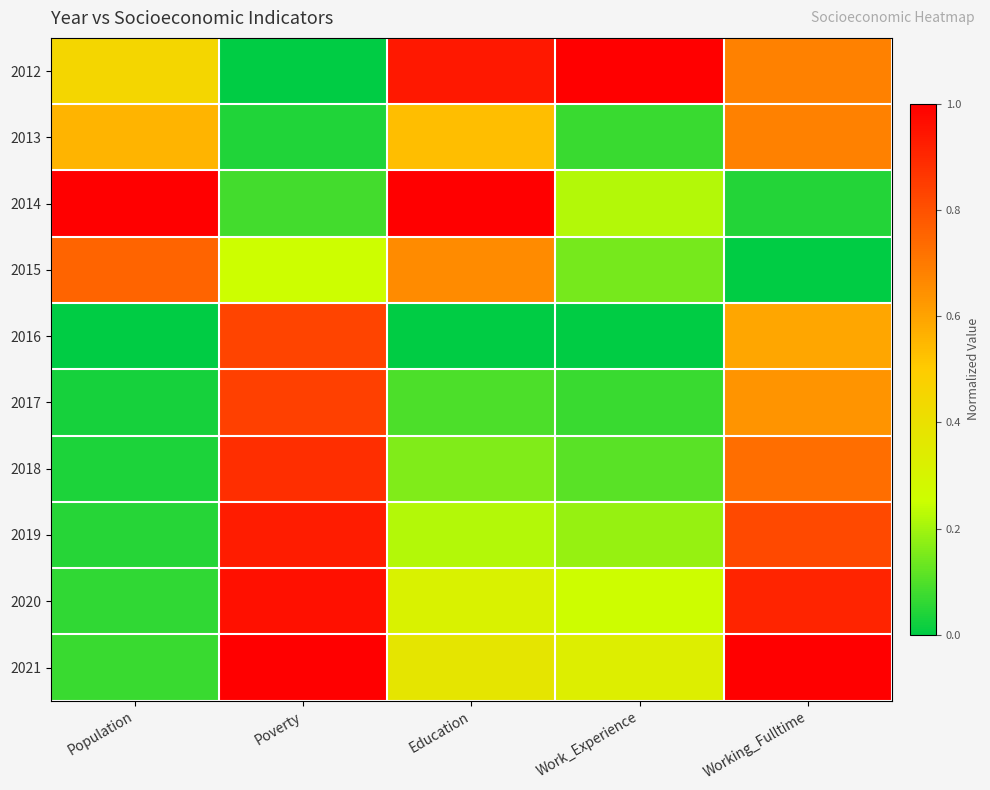

At which category does the chart reach its peak across all series?

Work_Experience